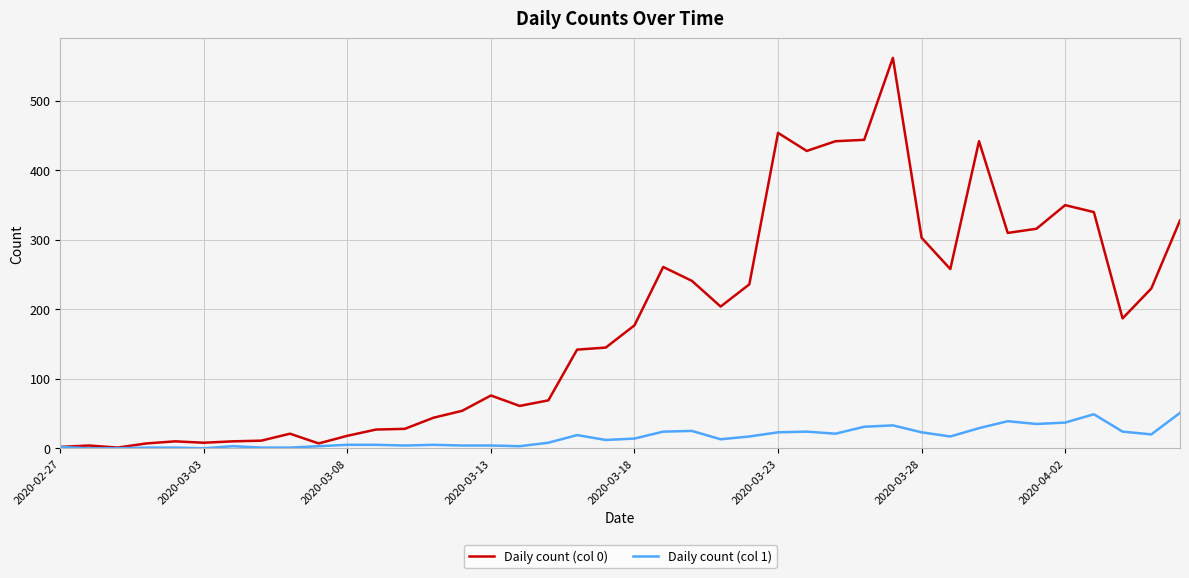

Rank the series by their average value, from highest to lowest.

Daily count (col 0), Daily count (col 1)